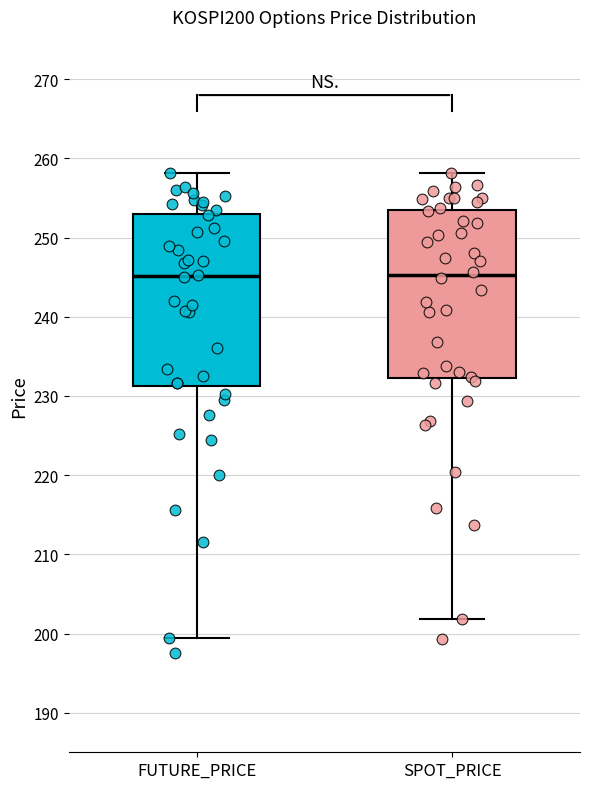

Reading left to right, read every box against the y-axis: the position of its median line, the range the box covers, and the ends of its whiskers. The values are not printed on the chart, so give them approximately, as read against the axis.

FUTURE_PRICE: median 245, box 231 to 253, whiskers 199 to 258
SPOT_PRICE: median 245, box 232 to 253, whiskers 202 to 258